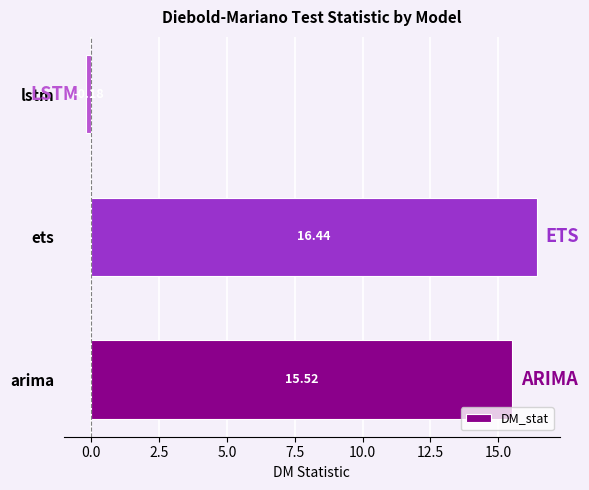

What is the sum of all values?

31.8